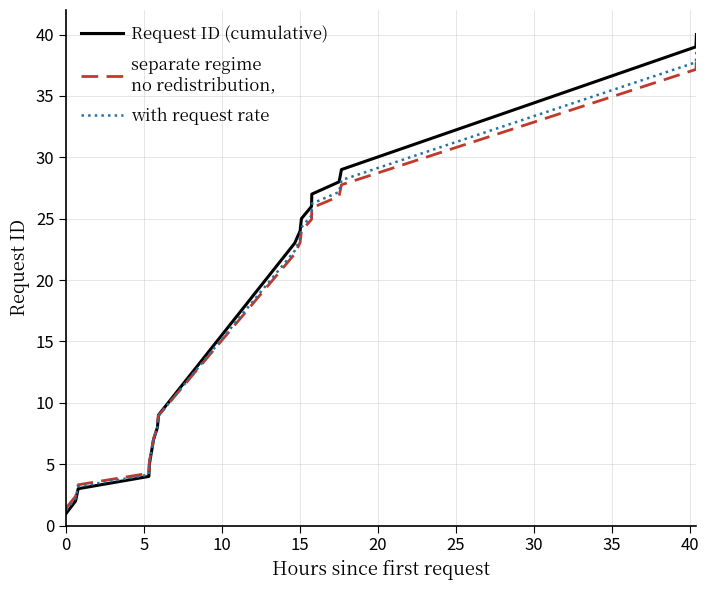

What is the smallest value displayed?

1.0